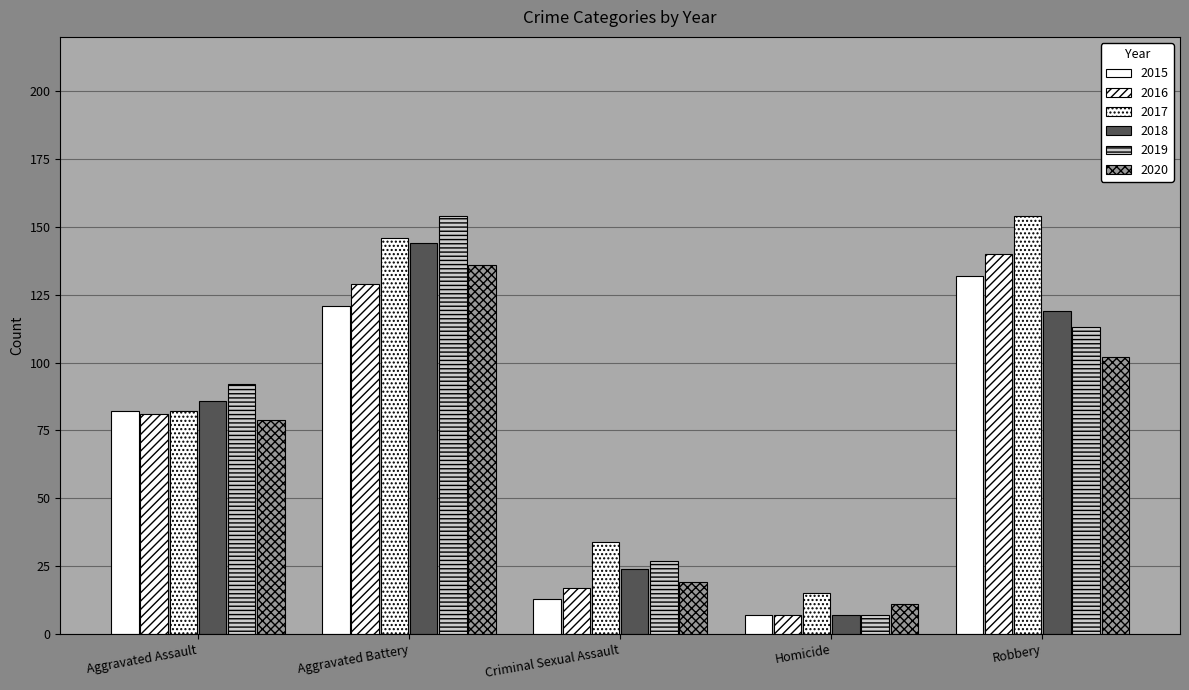

Is it true that 2017 equals 146 at Aggravated Battery?

True